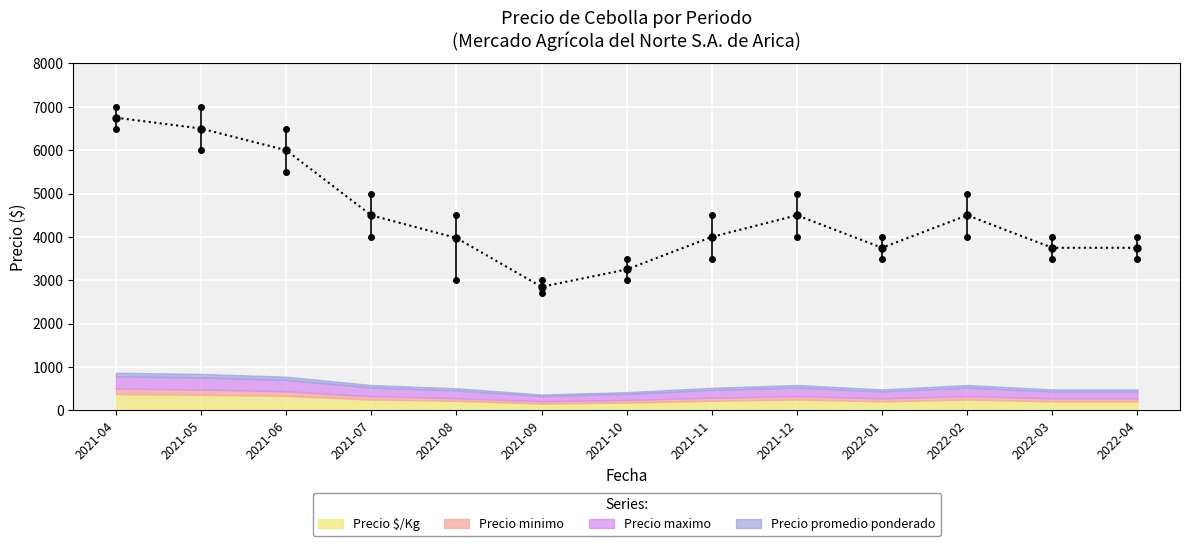

What is the difference between the maximum and minimum values in the Precio promedio ponderado (line) series?

3900